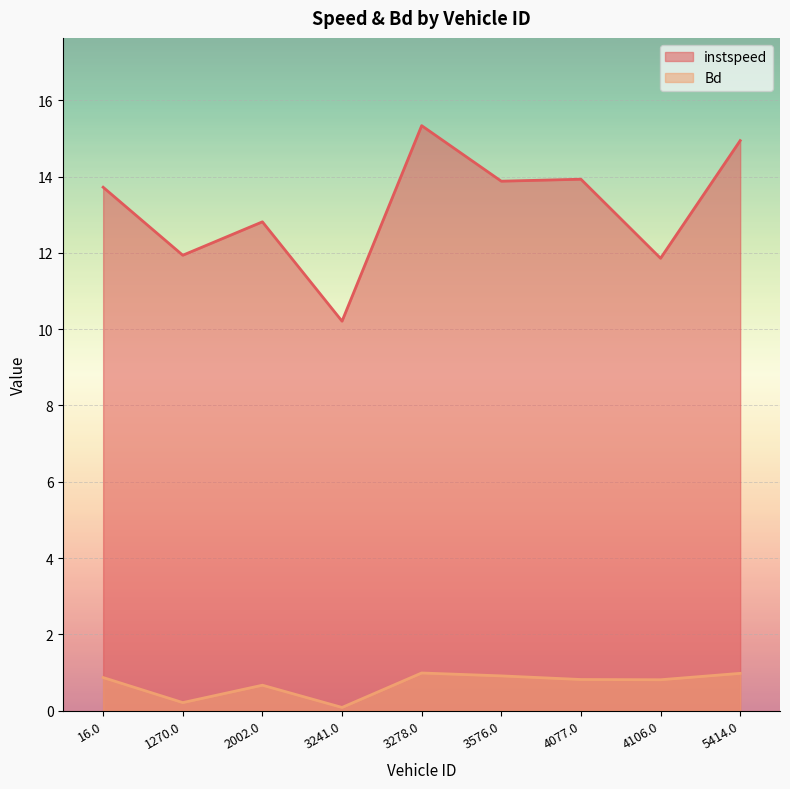

How many data points does each series have?

9